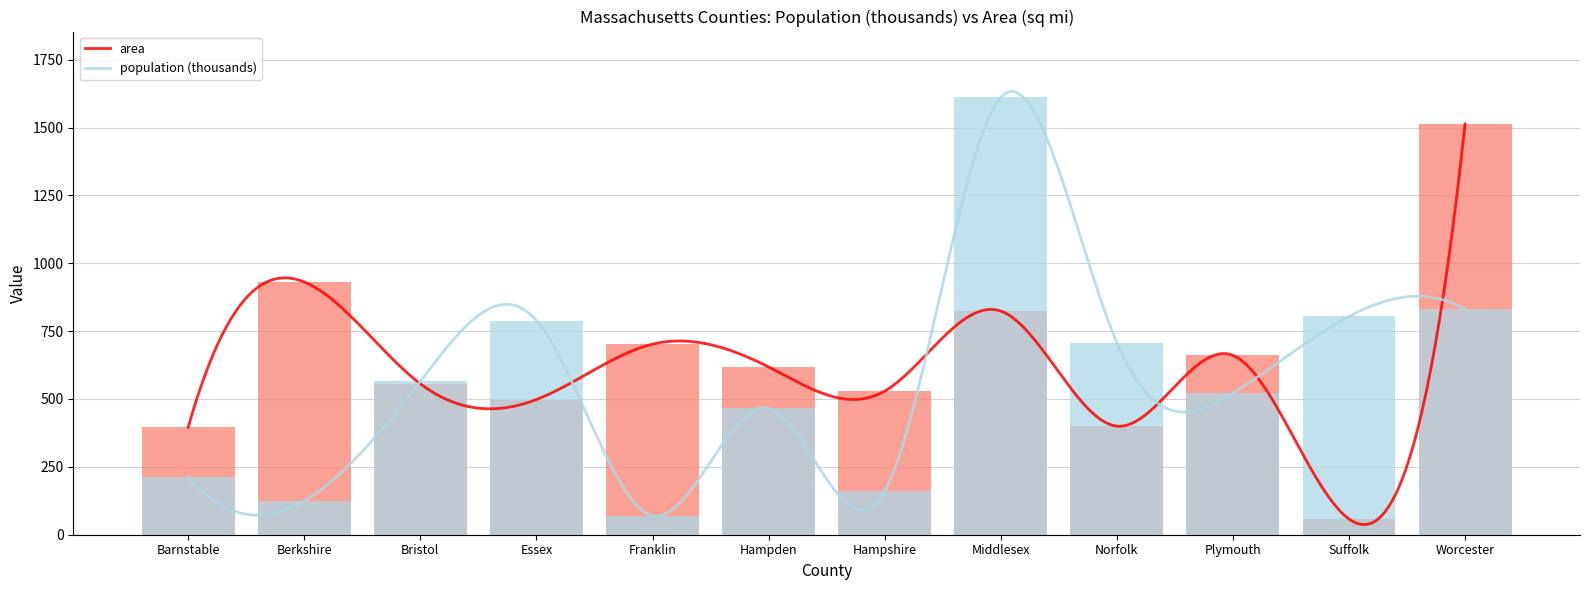

How many bars are there in total?

24